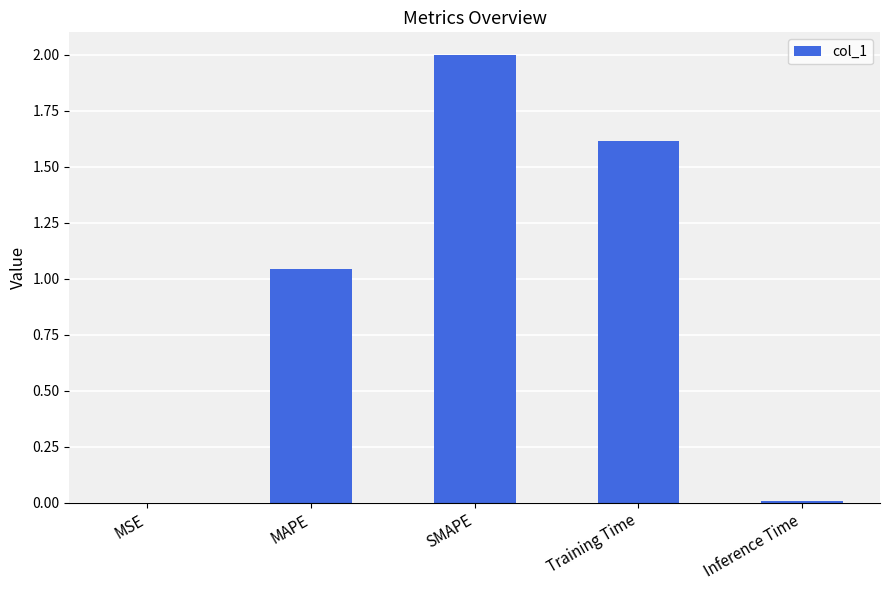

Which has a higher value, Inference Time or SMAPE?

SMAPE